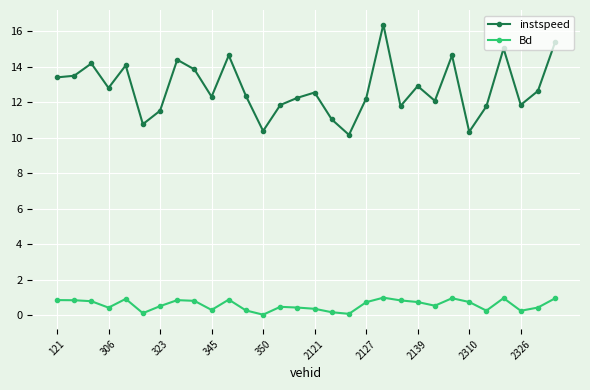

Which series has the largest range (max minus min)?

instspeed